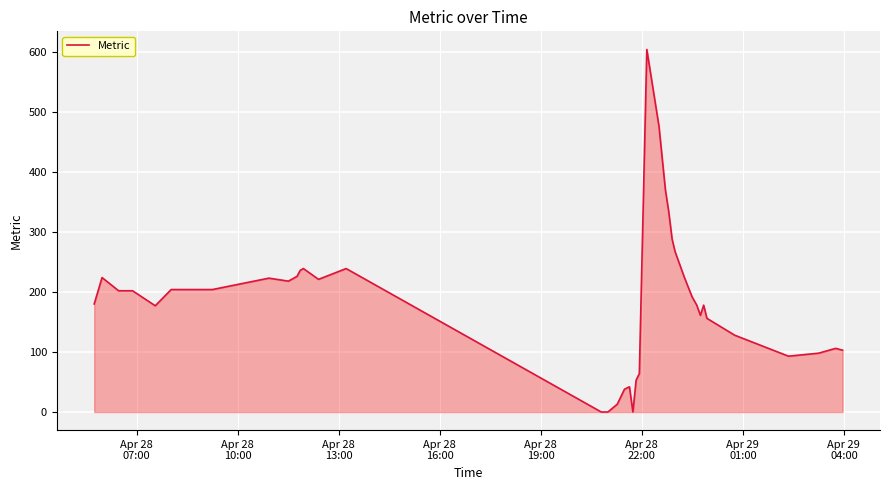

What is the difference between the maximum and minimum values?

604